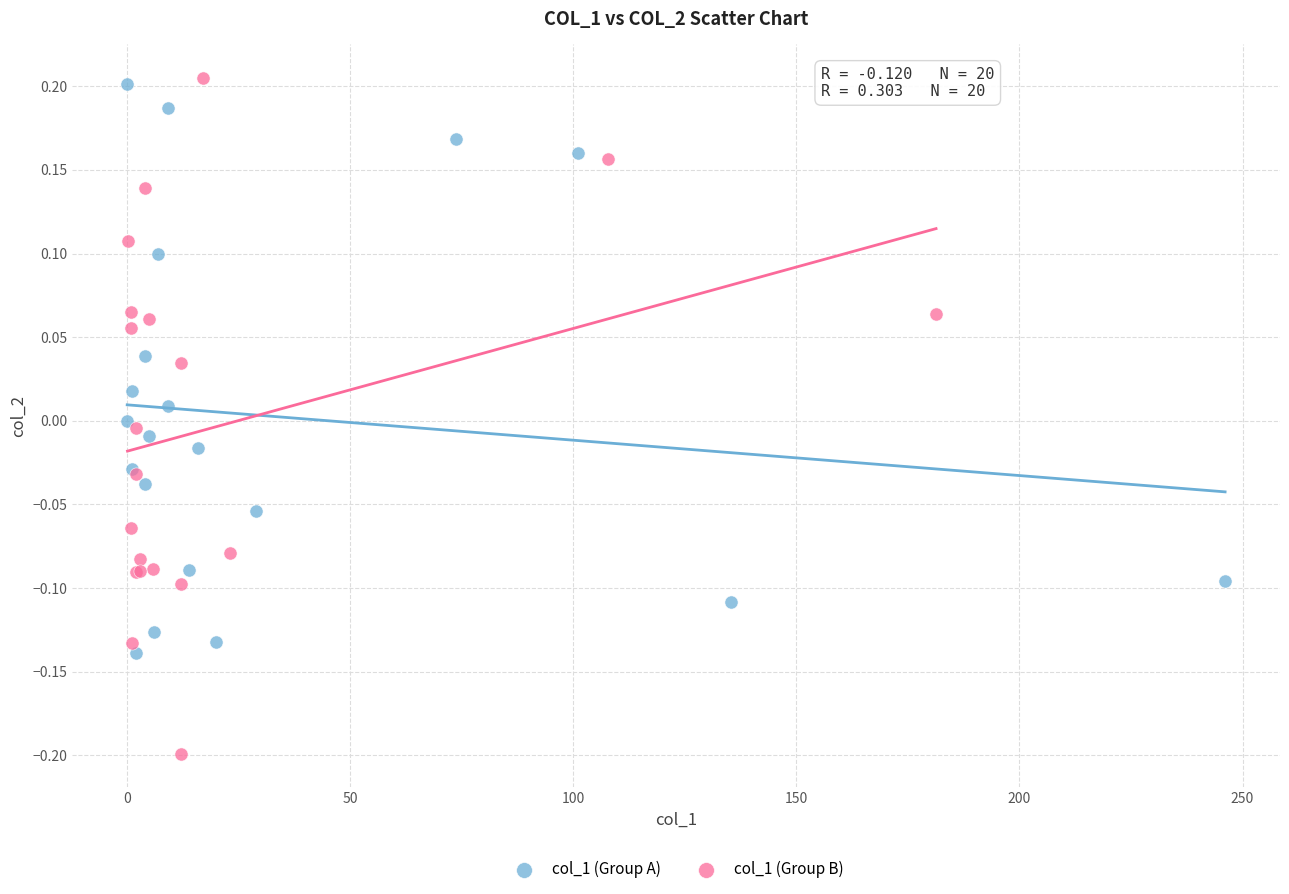

Which series has the largest Y range (max minus min)?

col_1 (Group B)